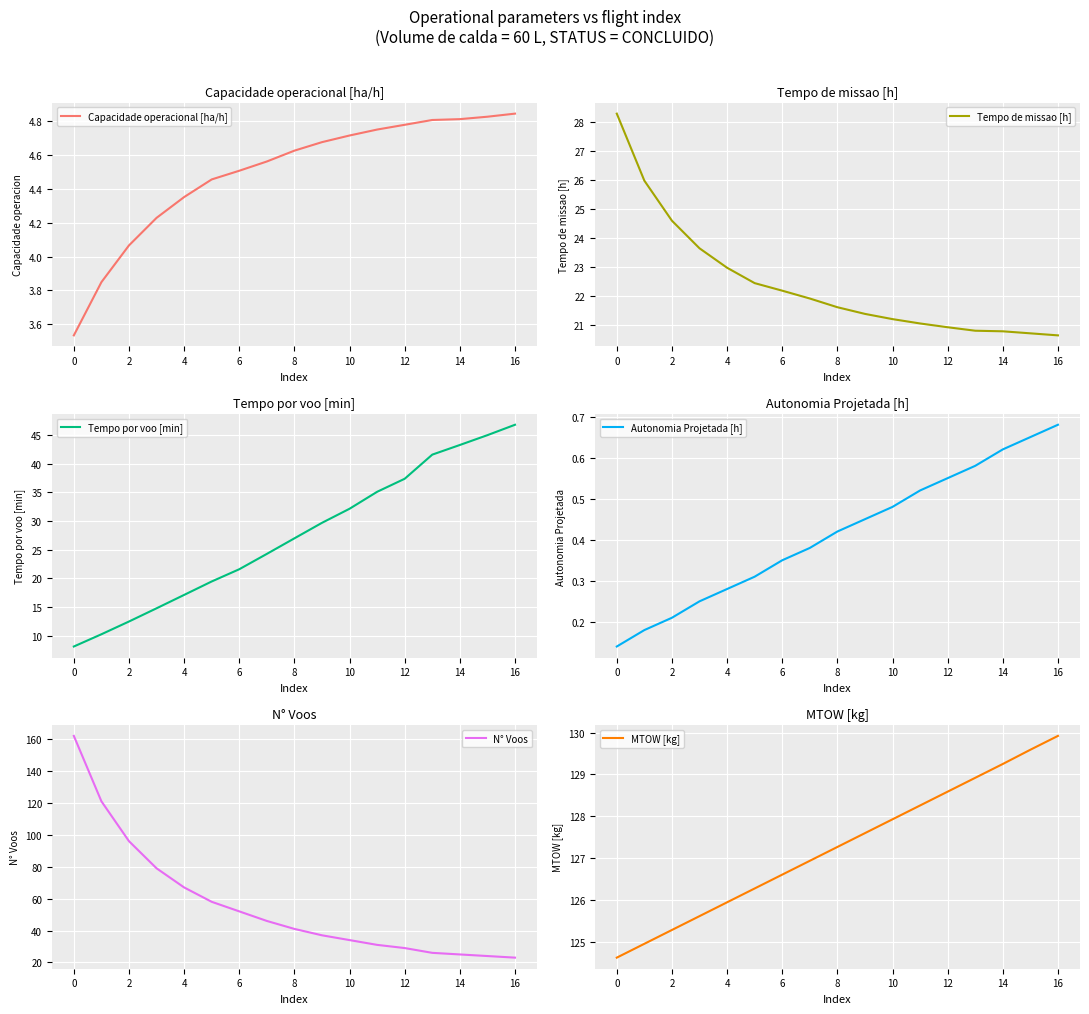

What is the sum of all Tempo por voo [min] values?

466.1